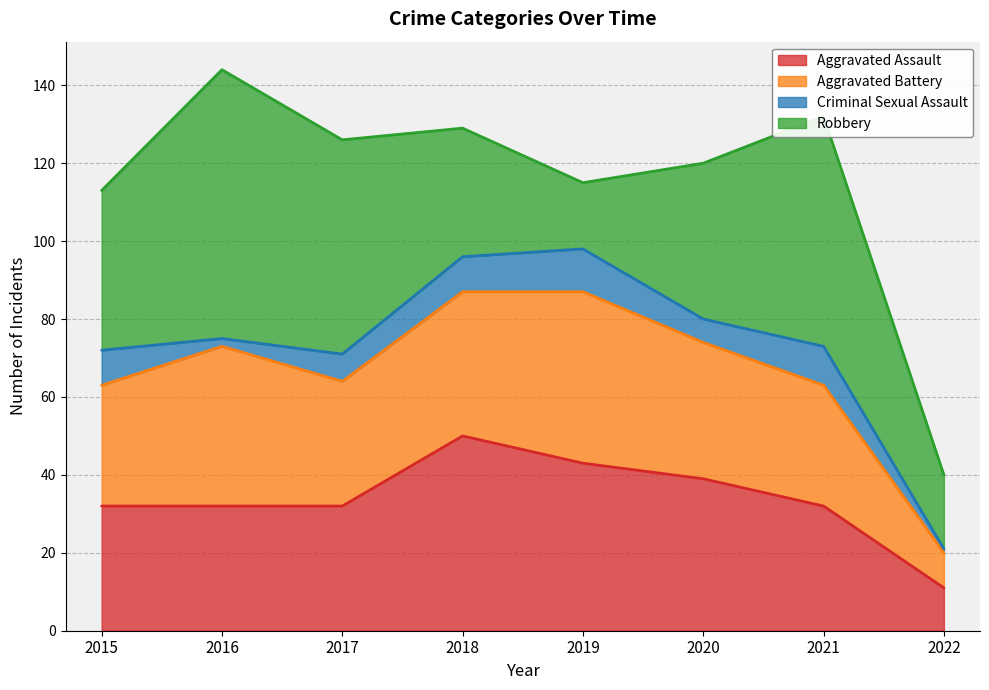

True or false: Robbery and Aggravated Assault intersect in this chart.

True